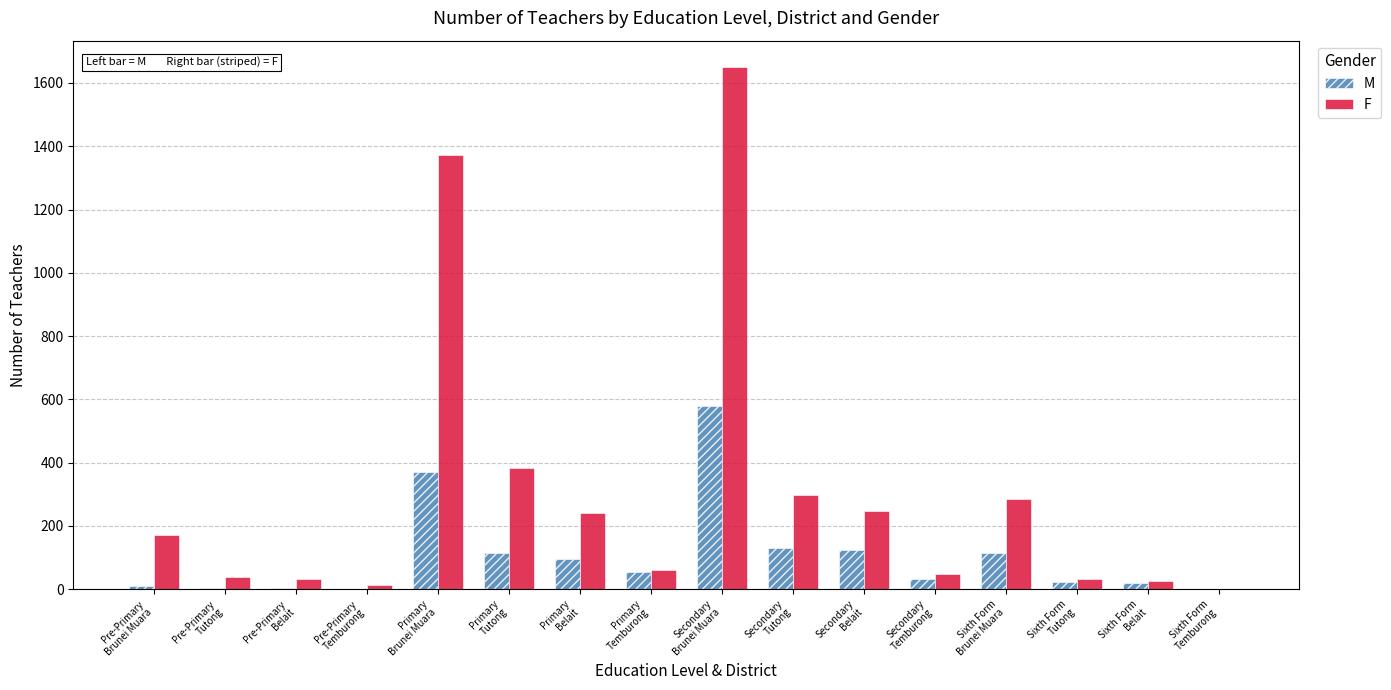

Which series has the largest total across all categories?

F